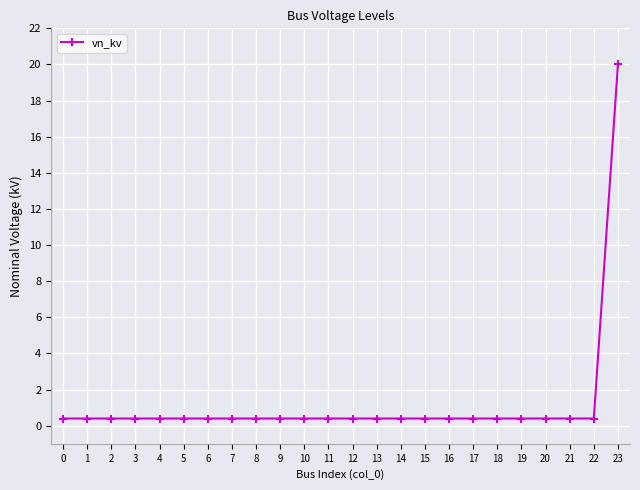

Read the value at 2.

0.4